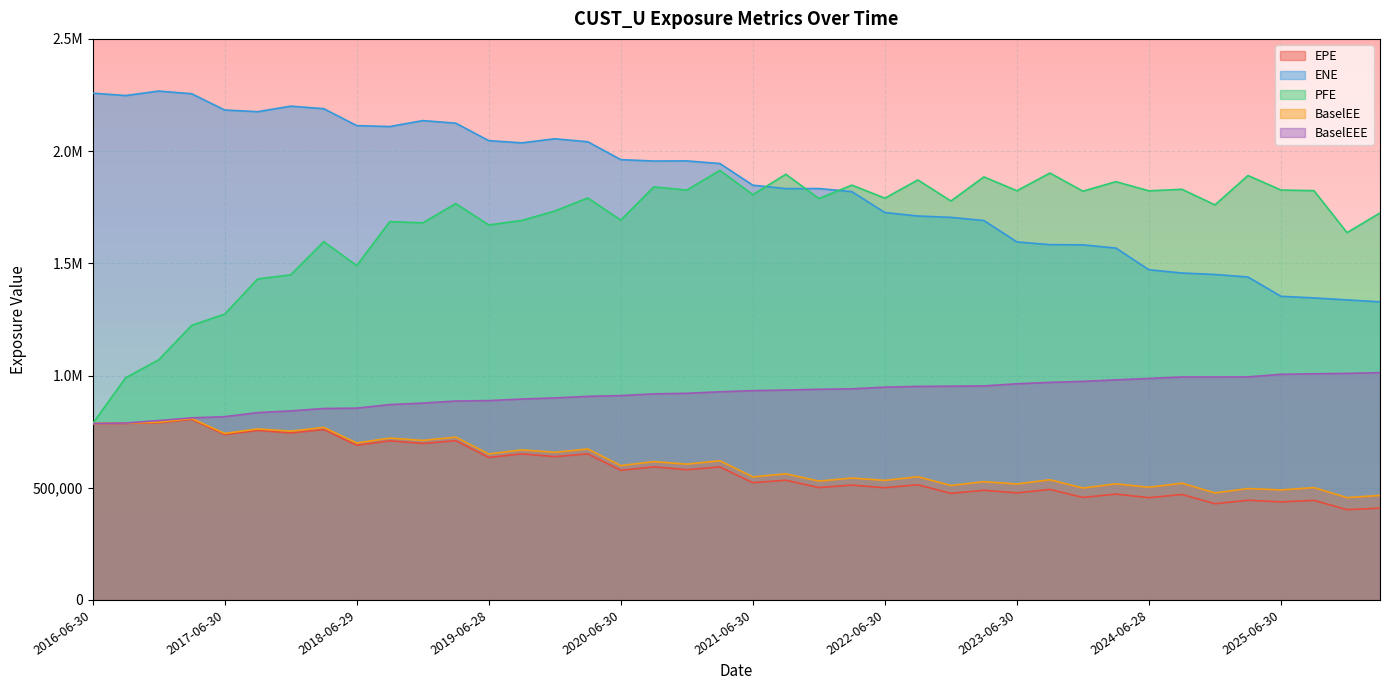

Reading right to left, transcribe all the data shown in this chart.

EPE: 408995.3	402305.3	443737.5	436946.0	444276.7	428788.9	470013.0	455643.5	471790.8	456622.9	492505.2	477186.0	488517.7	474990.5	513166.4	500129.5	511737.1	500823.1	533452.5	522482.5	592855.8	580221.2	592992.3	577873.3	650994.4	638646.5	650797.5	634982.8	709650.5	697243.2	708991.5	689305.2	759208.9	744072.2	755459.5	736977.9	804354.8	789733.1	786674.4	785934.6
ENE: 1328368.2	1336907.6	1345784.1	1352946.5	1439001.1	1450297.0	1456784.2	1471257.8	1567947.2	1582267.0	1583211.9	1595324.5	1690615.6	1704704.5	1710836.9	1726196.2	1819327.4	1833169.2	1832818.9	1848043.4	1944708.2	1956342.1	1955716.4	1961987.3	2041564.0	2054898.1	2036701.2	2046571.9	2124502.3	2135921.6	2109319.0	2113637.1	2188983.8	2200277.8	2175670.7	2183018.5	2255490.6	2267531.7	2247522.5	2258258.0
PFE: 1724441.0	1636727.0	1823692.0	1826517.0	1891187.0	1760428.0	1829765.0	1823030.0	1863798.0	1821477.0	1902125.0	1823467.0	1885131.0	1777694.0	1871602.0	1790395.0	1848305.0	1788535.0	1896928.0	1805836.0	1914162.9	1826208.4	1840484.0	1692546.5	1791380.0	1733082.0	1691049.0	1670992.0	1766090.0	1680497.0	1685591.0	1490066.0	1596440.0	1448675.7	1430522.7	1273870.3	1223630.1	1070052.0	990289.0	785934.6
BaselEE: 465800.1	455988.7	500488.5	490426.7	496374.6	476904.5	520337.8	502054.7	517556.4	498757.4	535606.9	516693.1	526826.4	510168.7	548944.8	532823.4	543166.9	529609.3	562020.3	548414.7	620255.2	605084.2	616368.2	598695.9	672567.7	657968.1	668592.5	650485.9	725261.2	710954.1	721172.5	699508.4	768876.7	752044.2	762019.5	742004.3	808400.4	792348.9	787983.1	785934.6
BaselEEE: 1012881.2	1009452.0	1007713.8	1005443.3	993802.0	993536.6	993536.6	986892.0	980603.6	973884.4	969453.4	963337.1	953732.4	952362.8	951486.3	948145.2	940643.3	938653.2	935152.9	932662.1	927552.7	920755.0	918235.3	910542.8	907059.5	900319.3	895219.5	888248.1	886314.0	877189.1	870422.5	854743.7	852999.8	842392.3	834752.5	816616.3	811440.2	799388.6	788397.4	785934.6